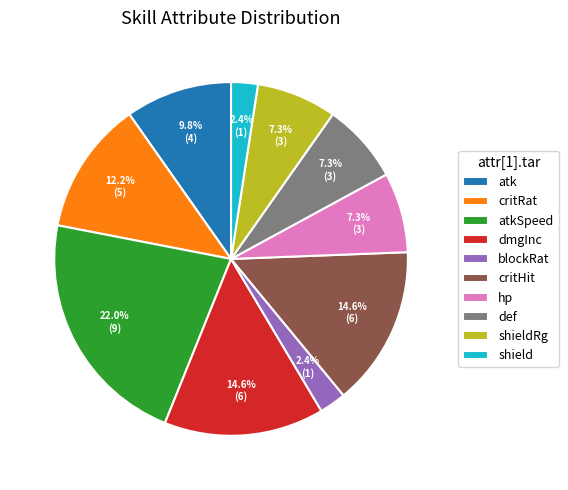

What is the largest slice in the pie chart?

atkSpeed